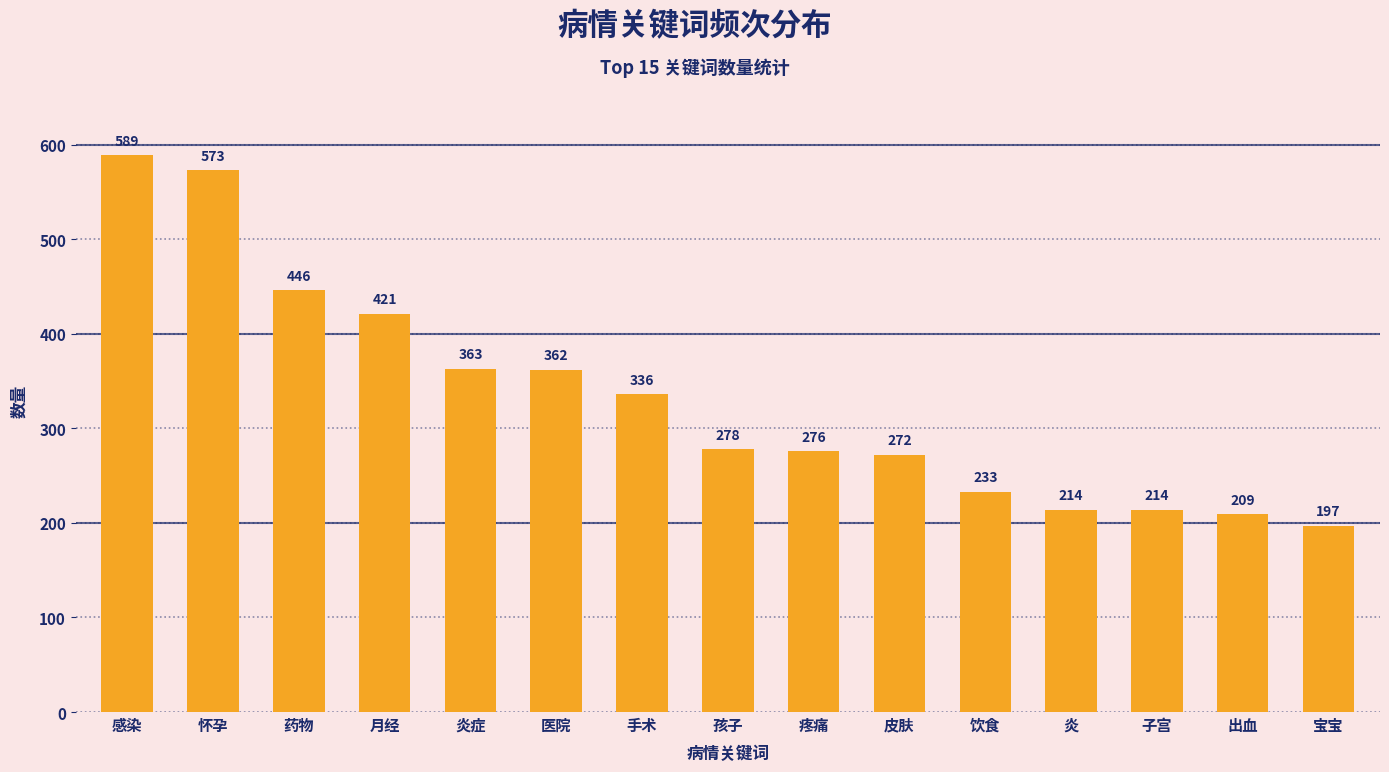

Is it true that the value at 疼痛 is 276?

True